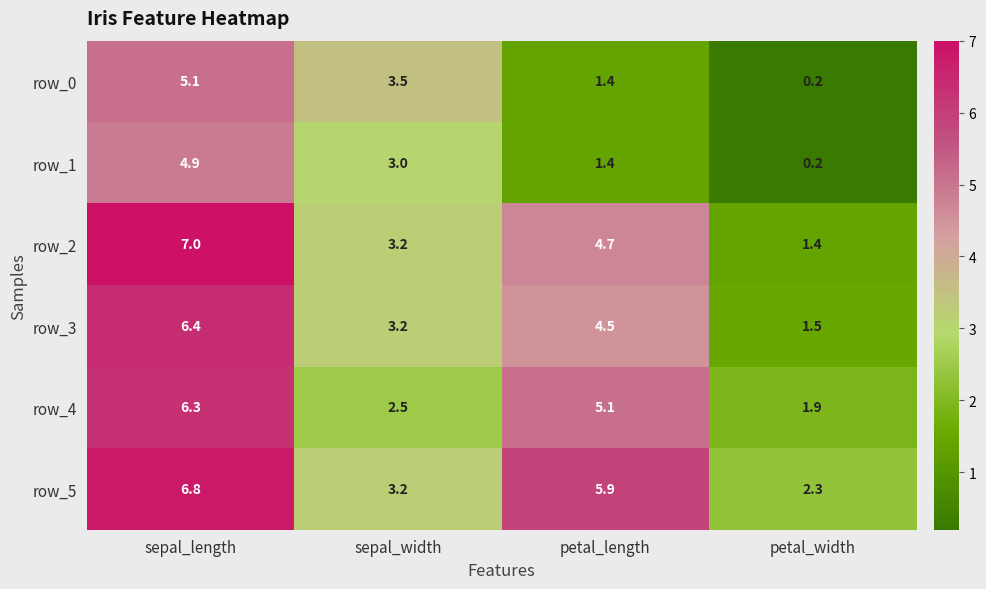

What is the maximum value for row_5?

6.8